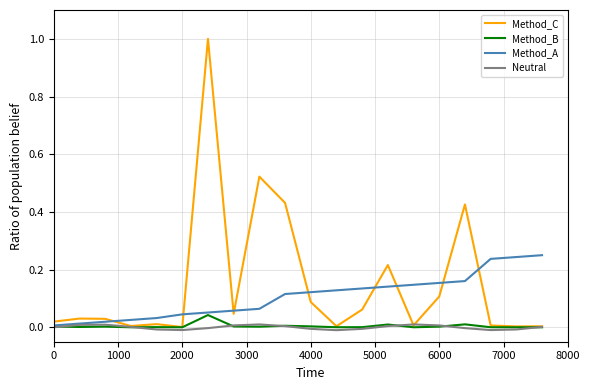

What is the maximum value shown in the chart?

1.0